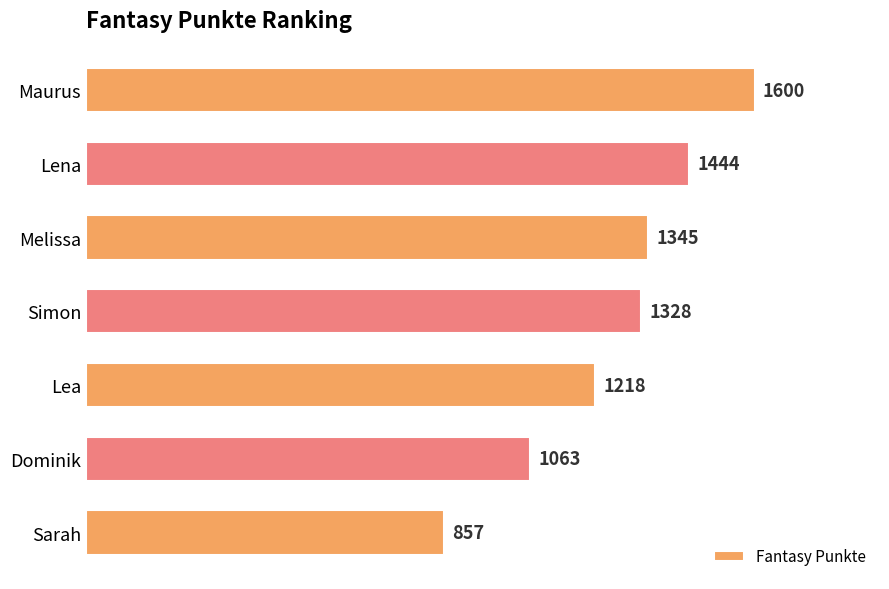

Which label corresponds to the largest value in the chart?

Maurus